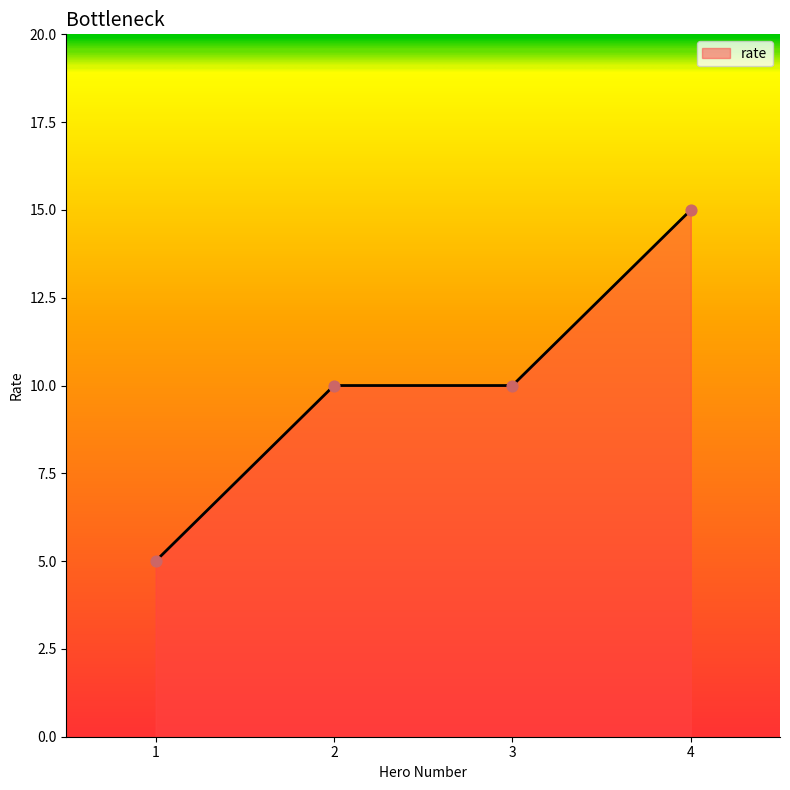

What is the change in value from 1 to 3?

+5